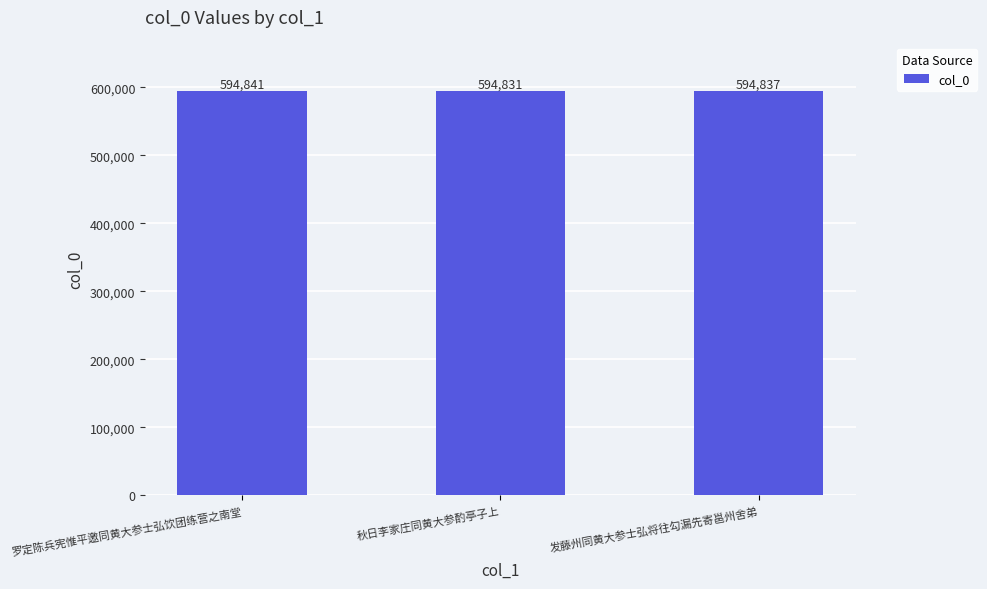

Read the value at 秋日李家庄同黄大参酌亭子上, to the nearest 10.

594830